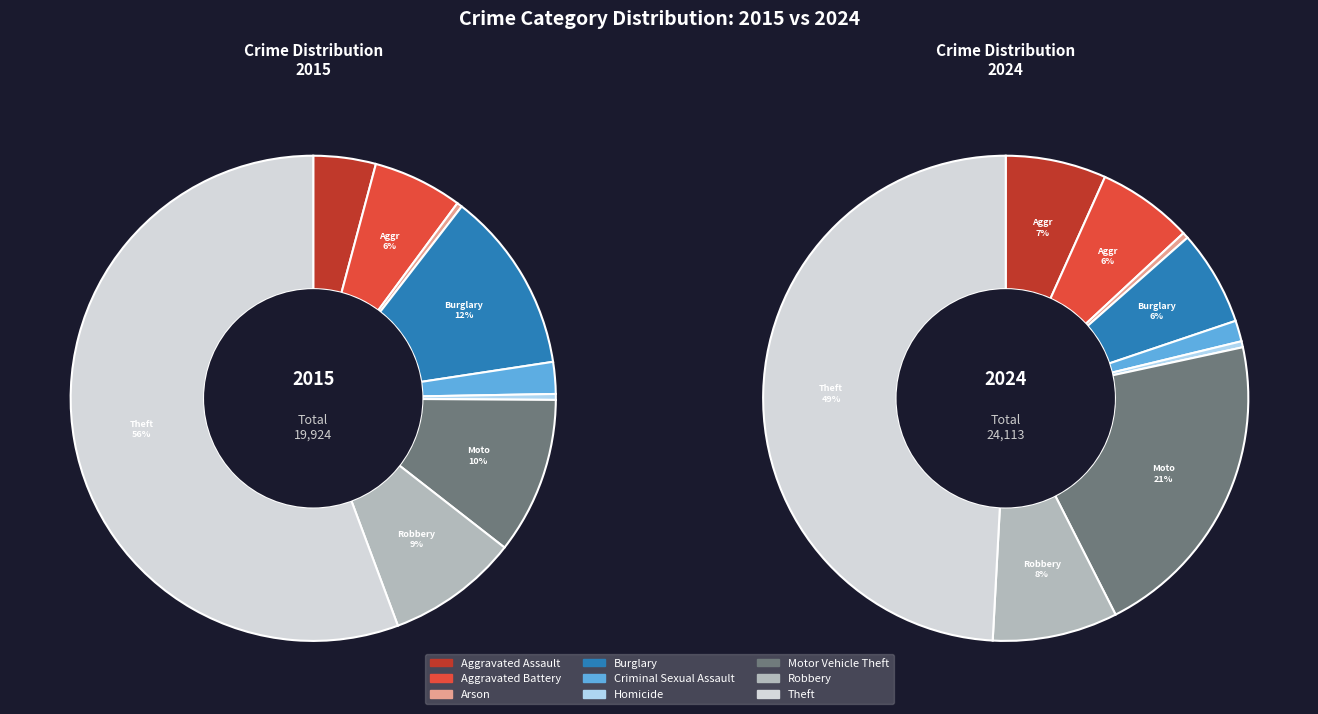

To the nearest percent, what is the average slice percentage?

11%